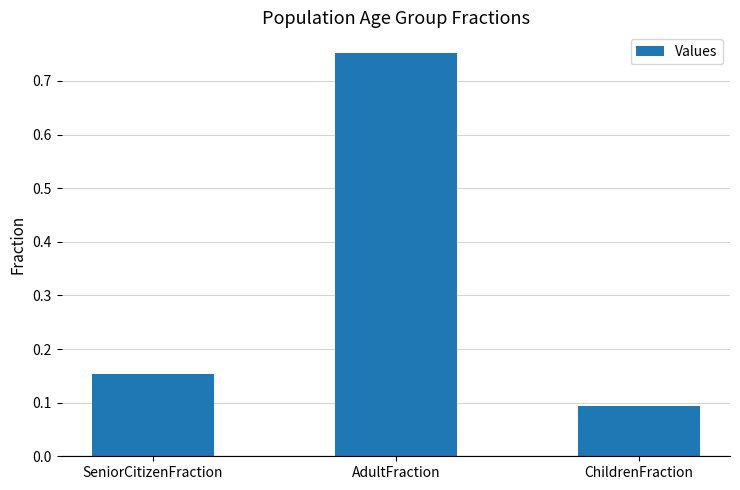

How many values are between 0 and 1?

3